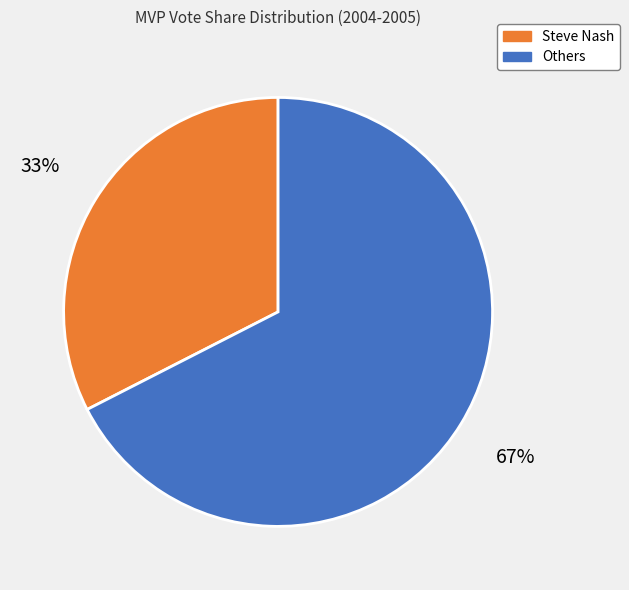

Rank the categories by value from highest to lowest.

Others, Steve Nash